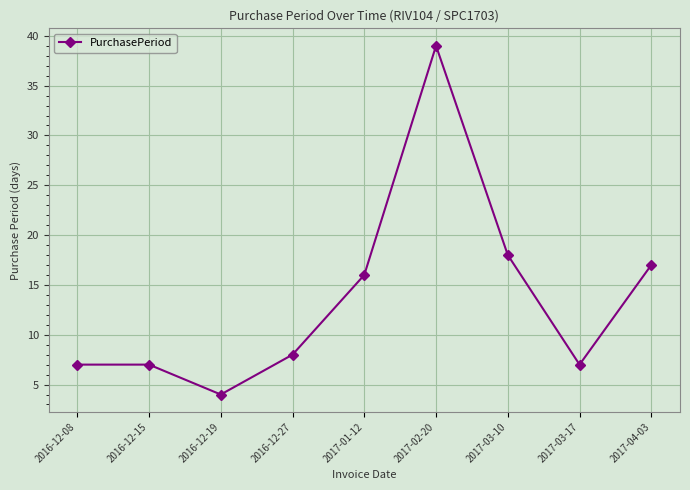

What position from the right is 2017-04-03?

1